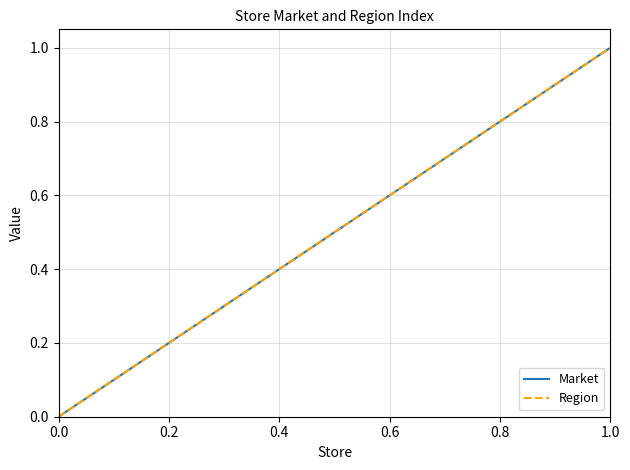

List the series in order of their peak value, highest first.

Market, Region